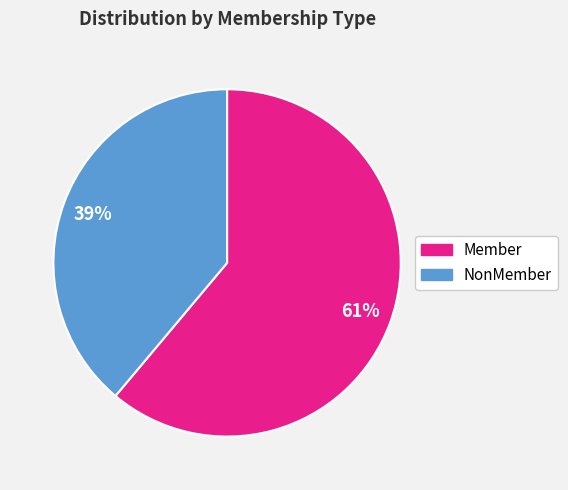

Rank the categories by value from lowest to highest.

NonMember, Member